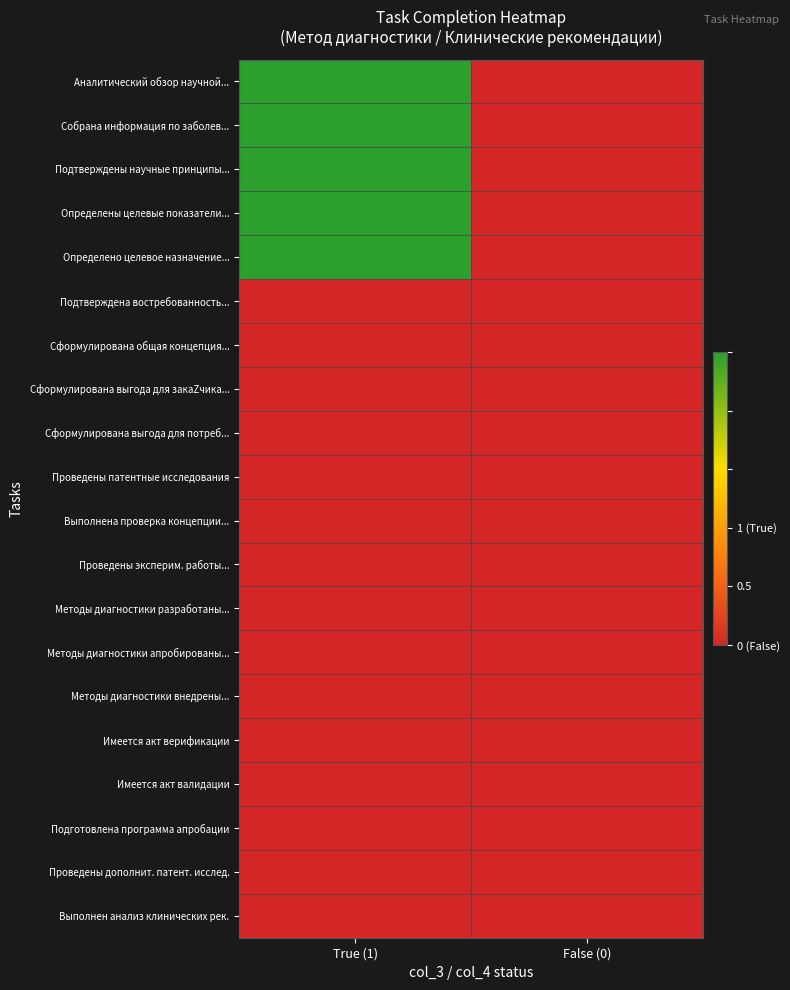

Which series changed the most between True (1) and False (0)?

Аналитический обзор научной...